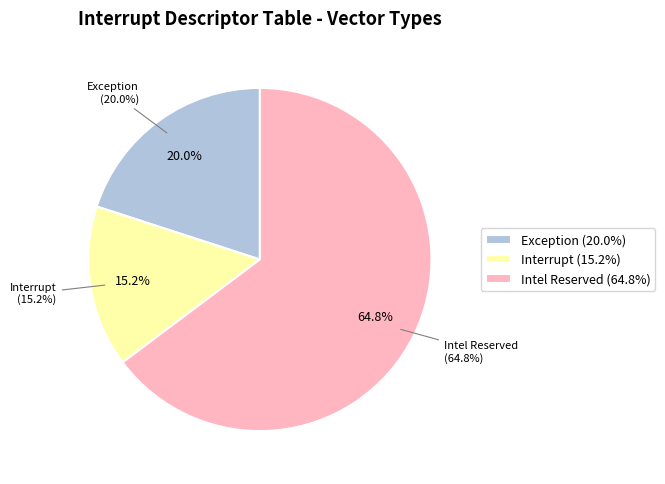

To the nearest percent, what is the difference between the Intel Reserved and Interrupt slice percentages?

50%